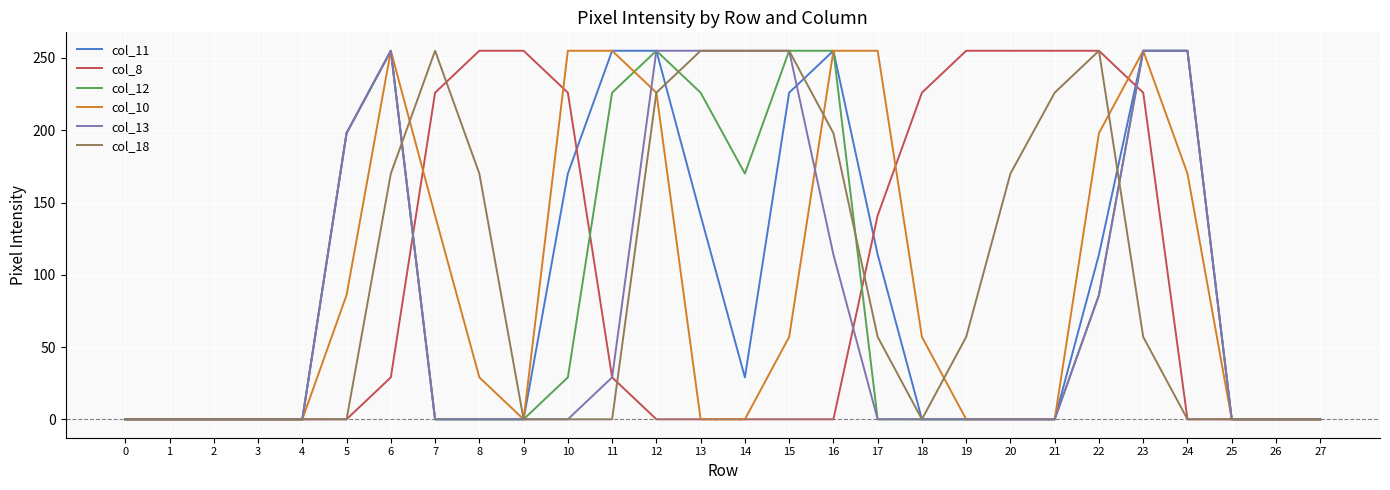

What is the difference between the maximum and second lowest values in the col_13 series?

255